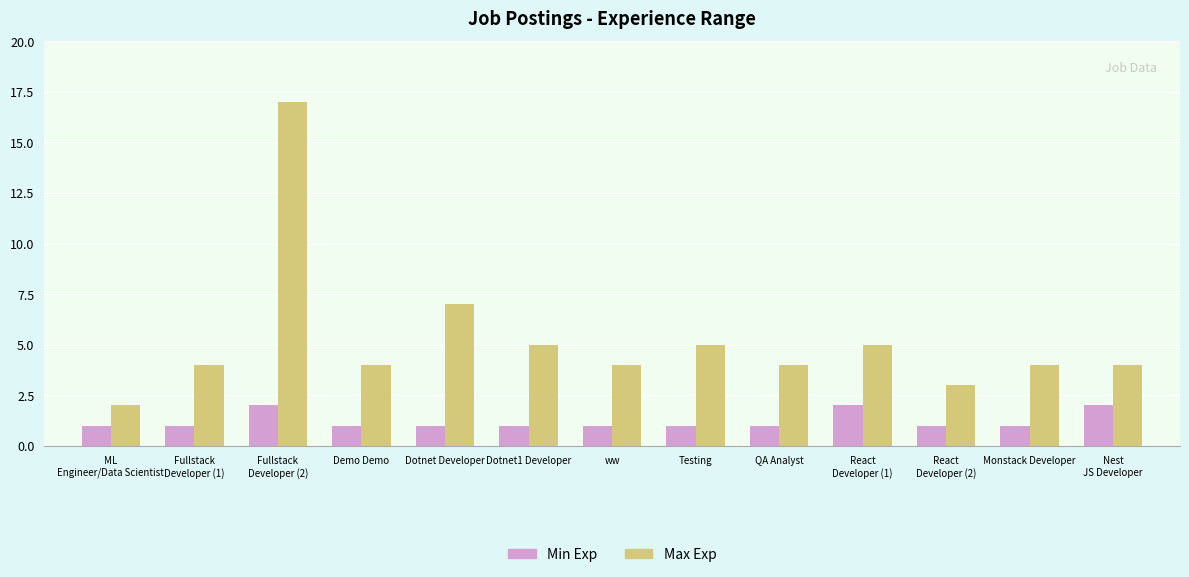

What is the greatest value displayed?

17